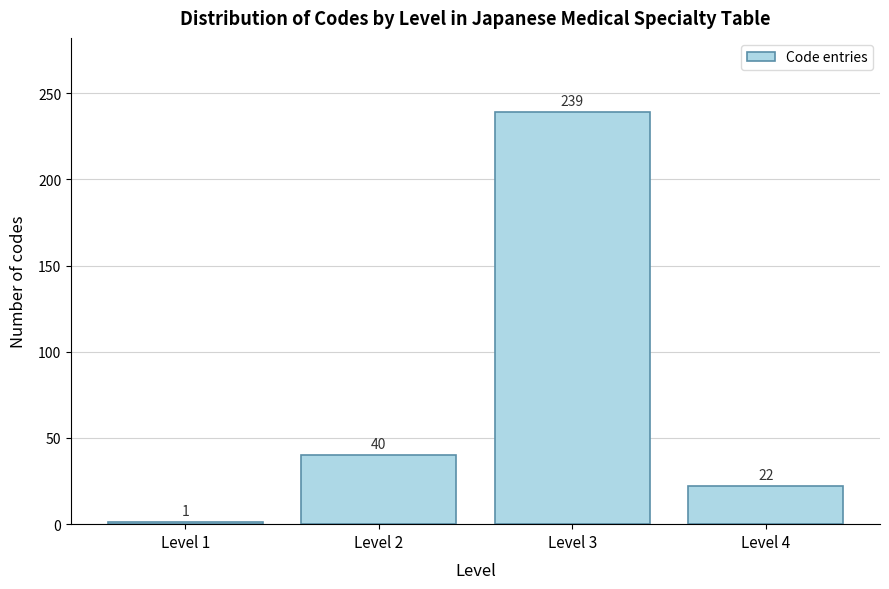

Reading left to right, extract all data points from this chart.

Level 1=1	Level 2=40	Level 3=239	Level 4=22